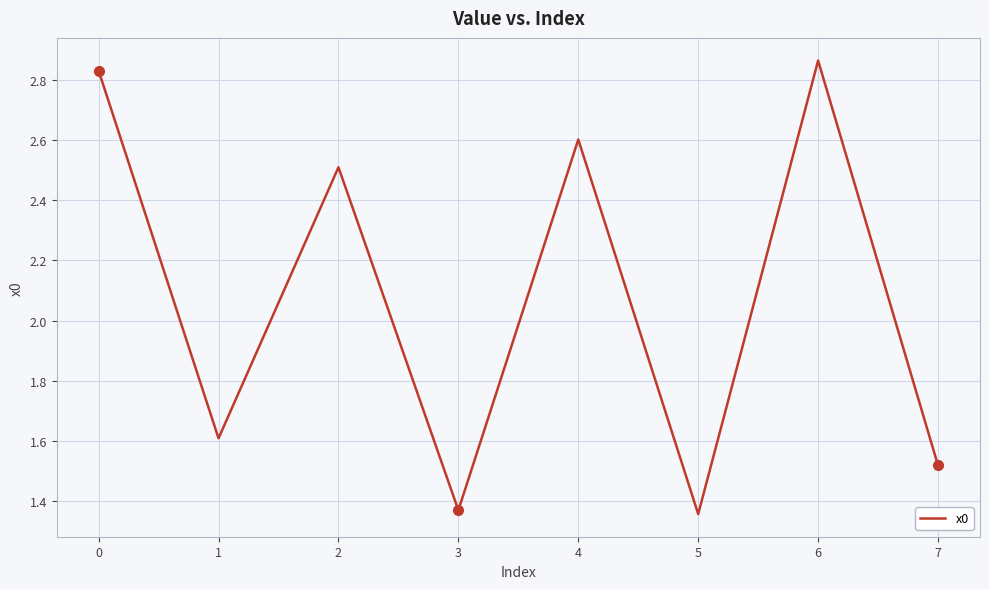

How many distinct data groups are displayed?

1